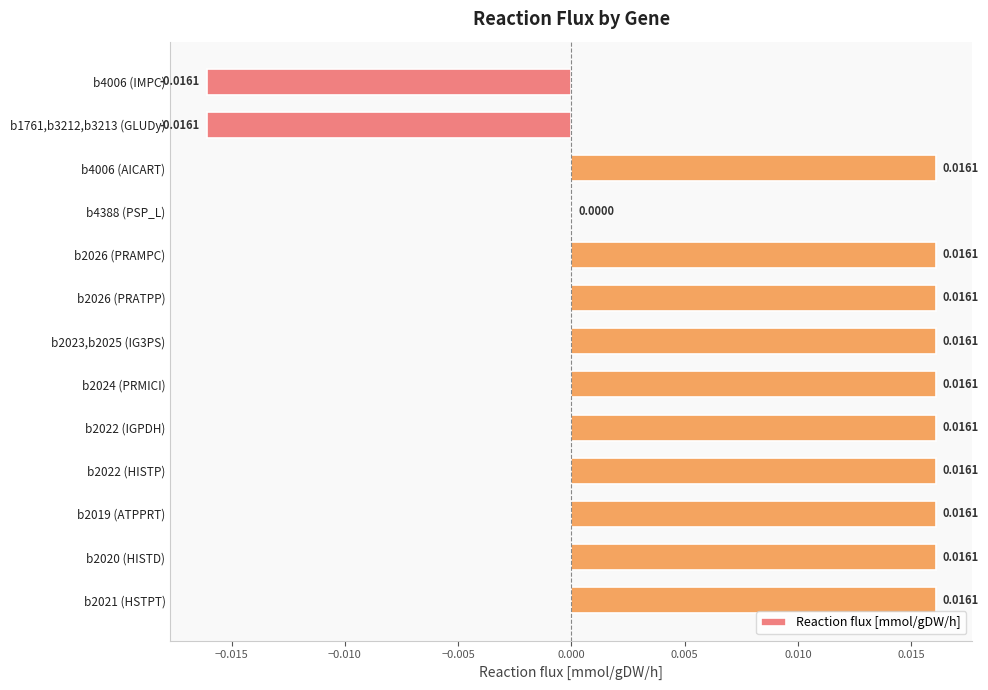

Between b4006 (AICART) and b1761,b3212,b3213 (GLUDy), which is larger?

b4006 (AICART)